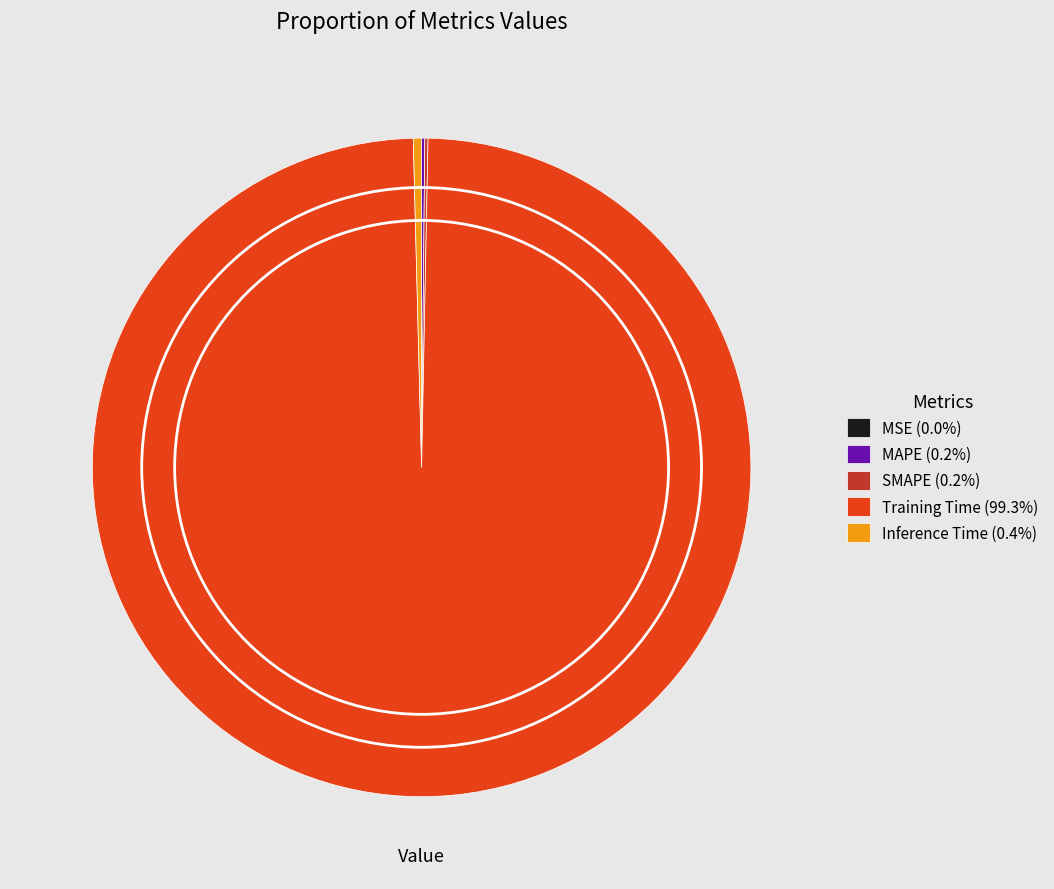

Is Training Time (99.3%) the majority of the pie?

Yes